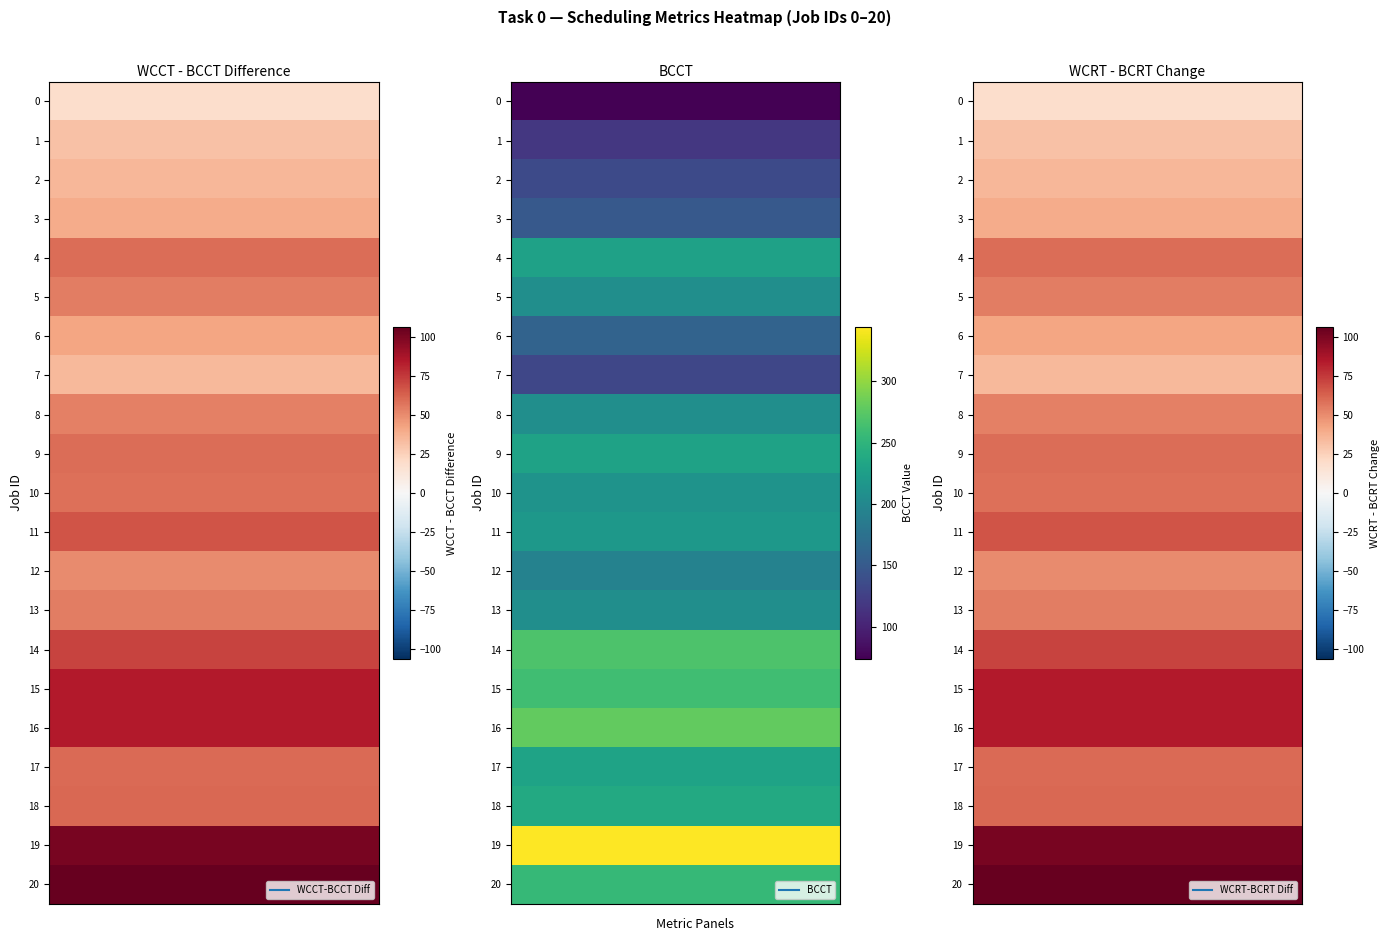

How many data points does each series have?

21